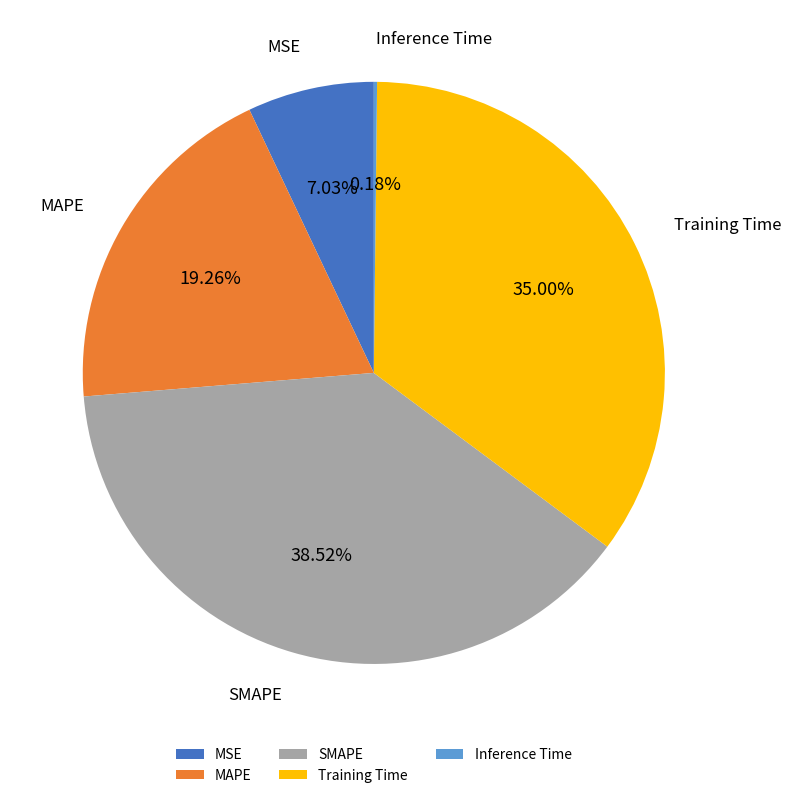

What is the largest slice in the pie chart?

SMAPE